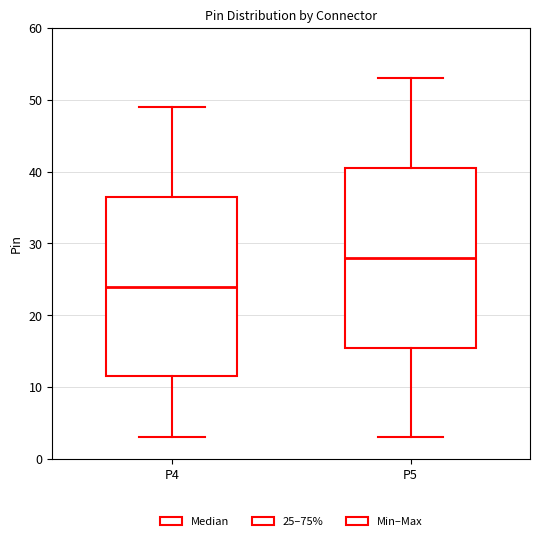

Where is the lower edge of the box for P5 on the y-axis? The values are not printed on the chart, so give them approximately, as read against the axis.

16